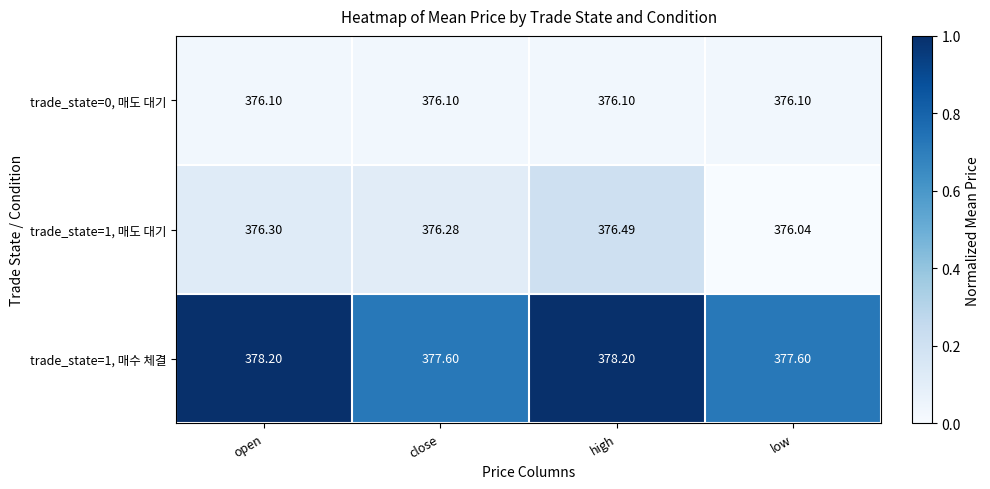

At which category does the chart reach its minimum across all series?

low